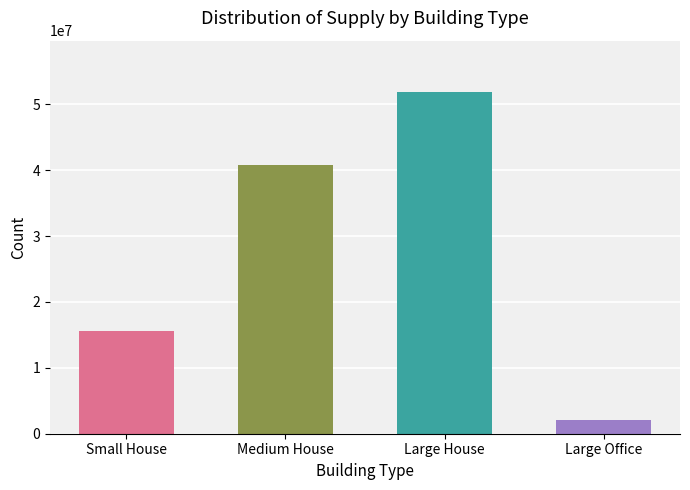

What is the average value?

27597884.6